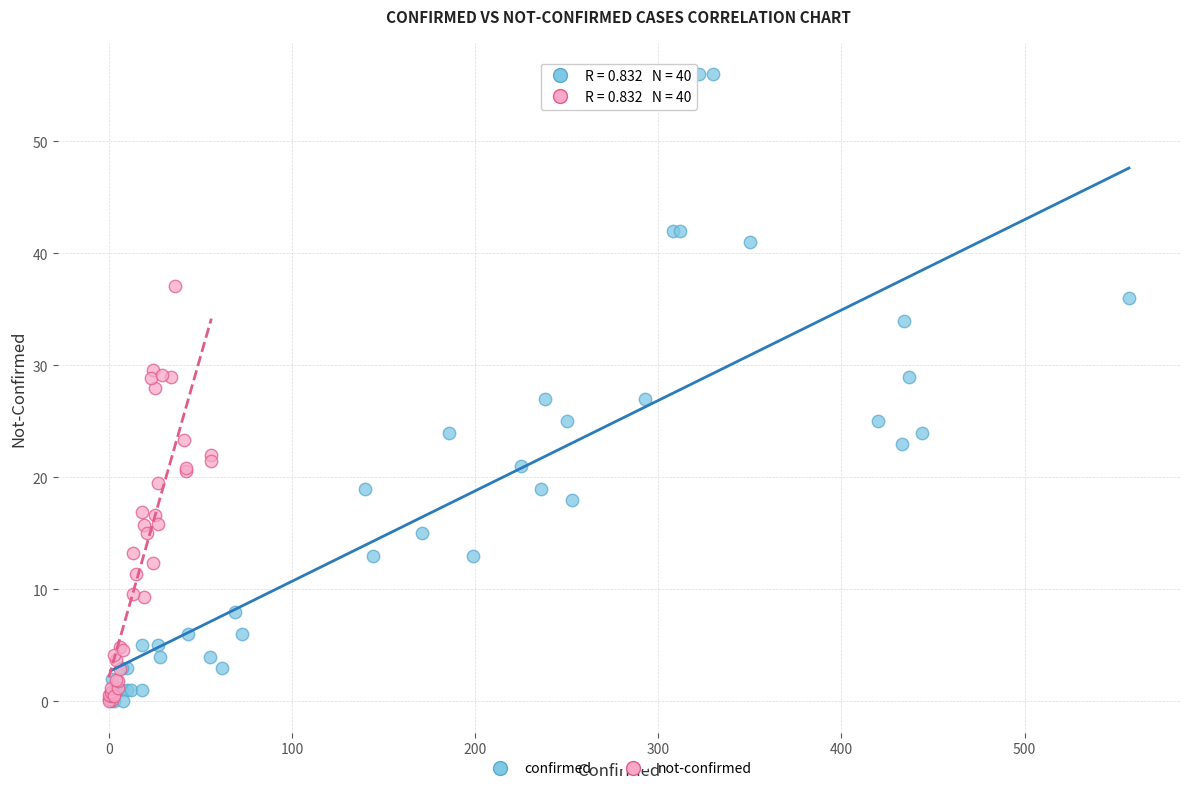

Which series has the largest Y range (max minus min)?

confirmed